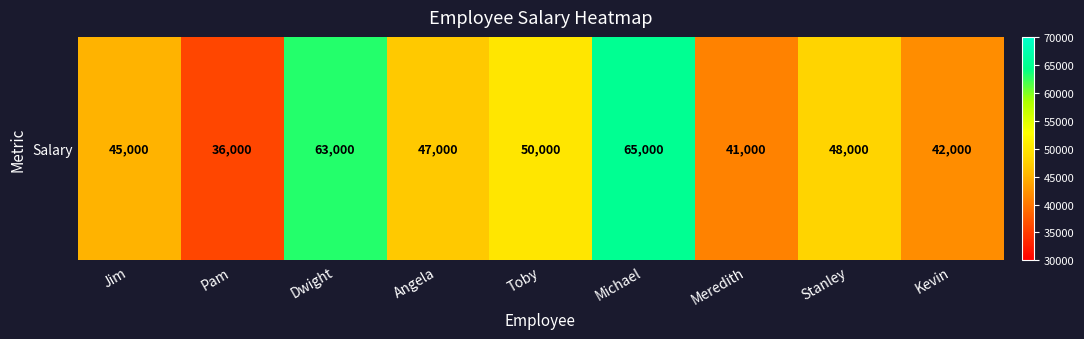

How many data points does each series have?

9